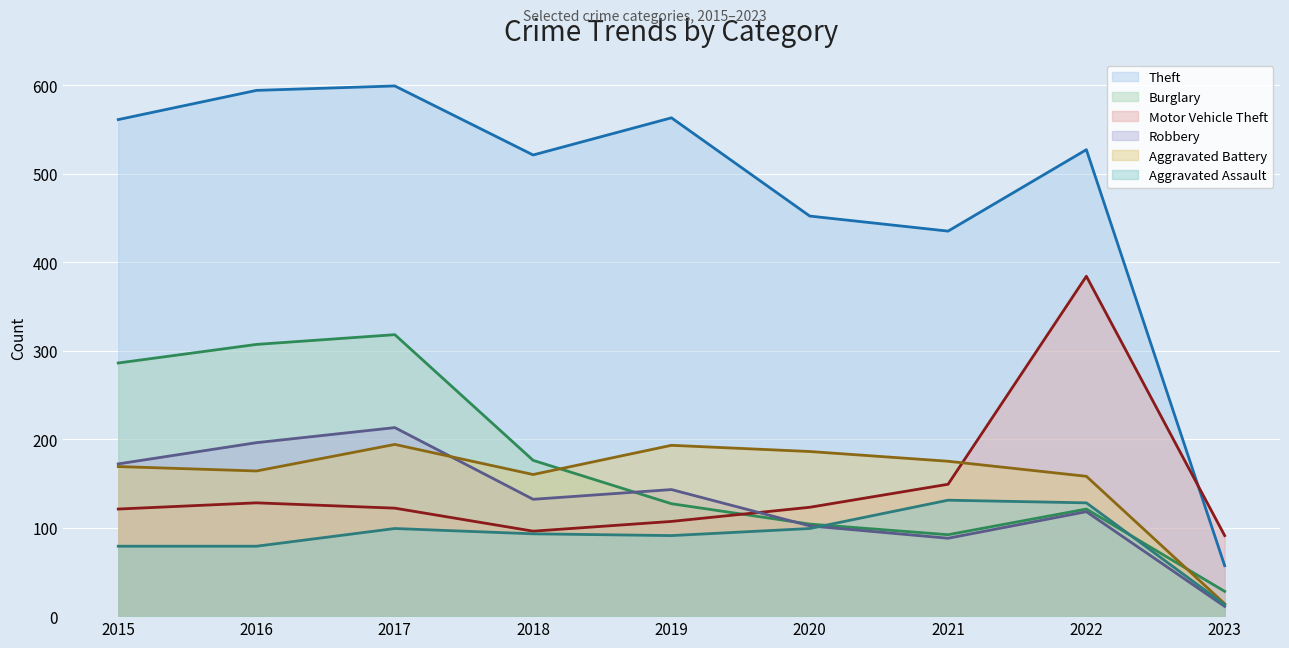

Which series changed the most between 2018 and 2019?

Burglary